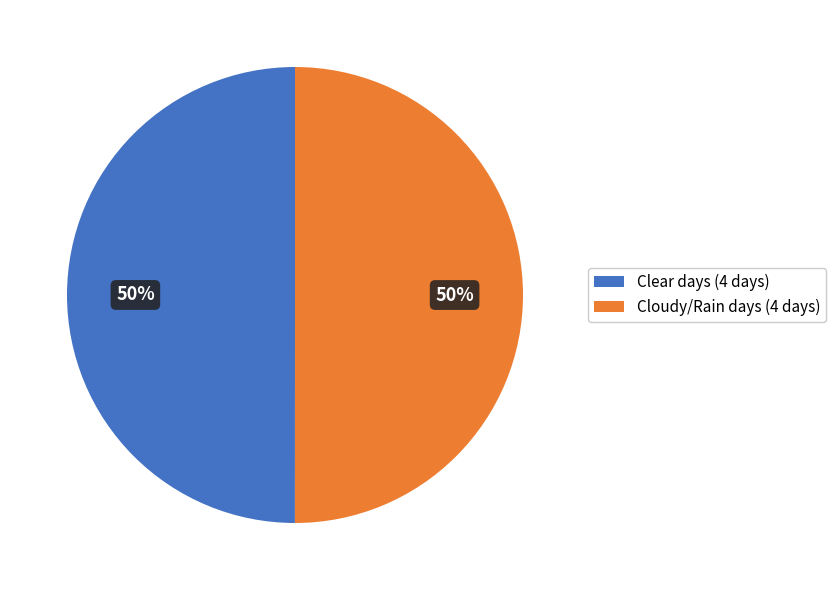

What is the ratio of the value at Cloudy/Rain days (4 days) to the value at Clear days (4 days)?

1.0